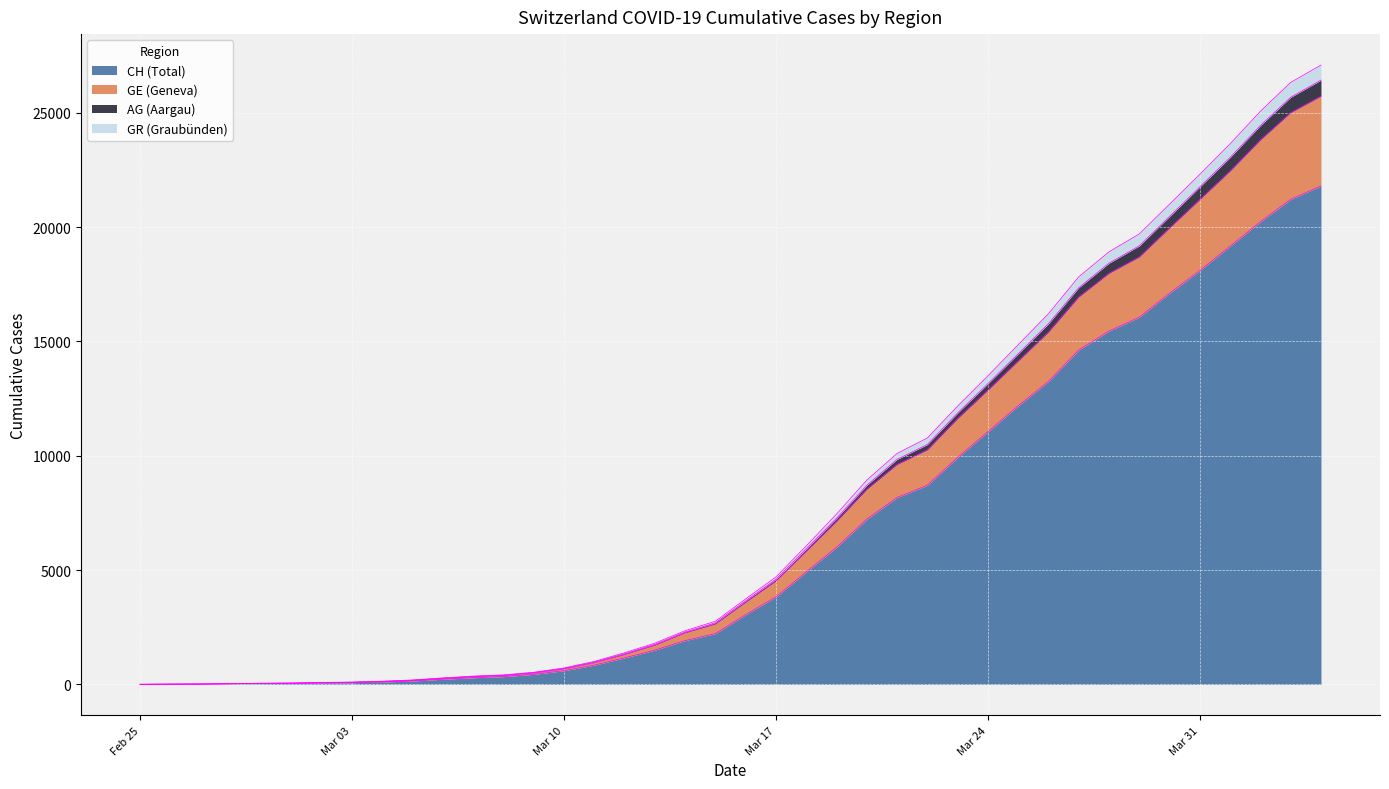

True or false: AG and GE intersect in this chart.

False